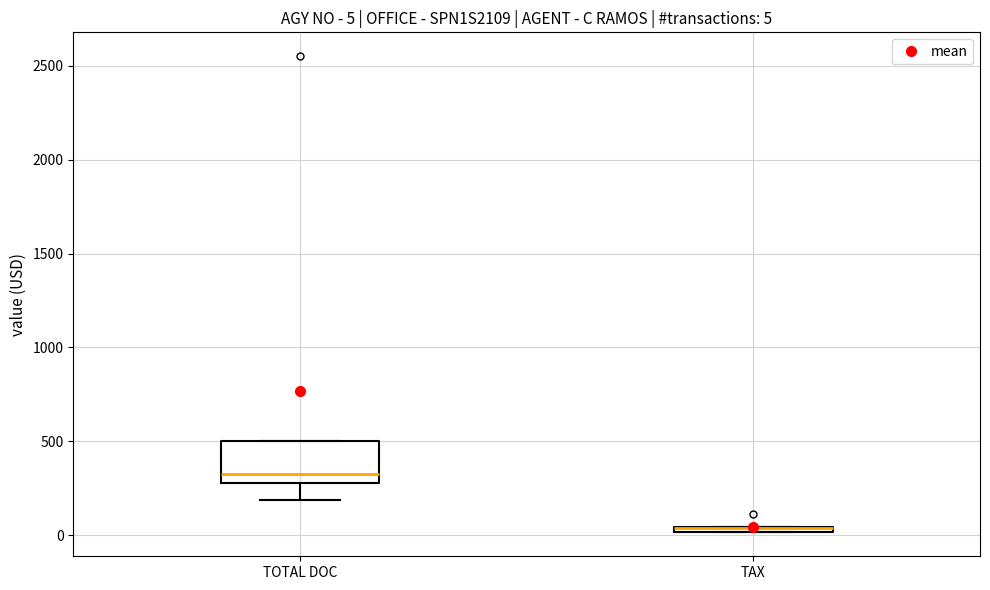

Comparing the boxes themselves (not the whiskers), which one is the tallest?

TOTAL DOC